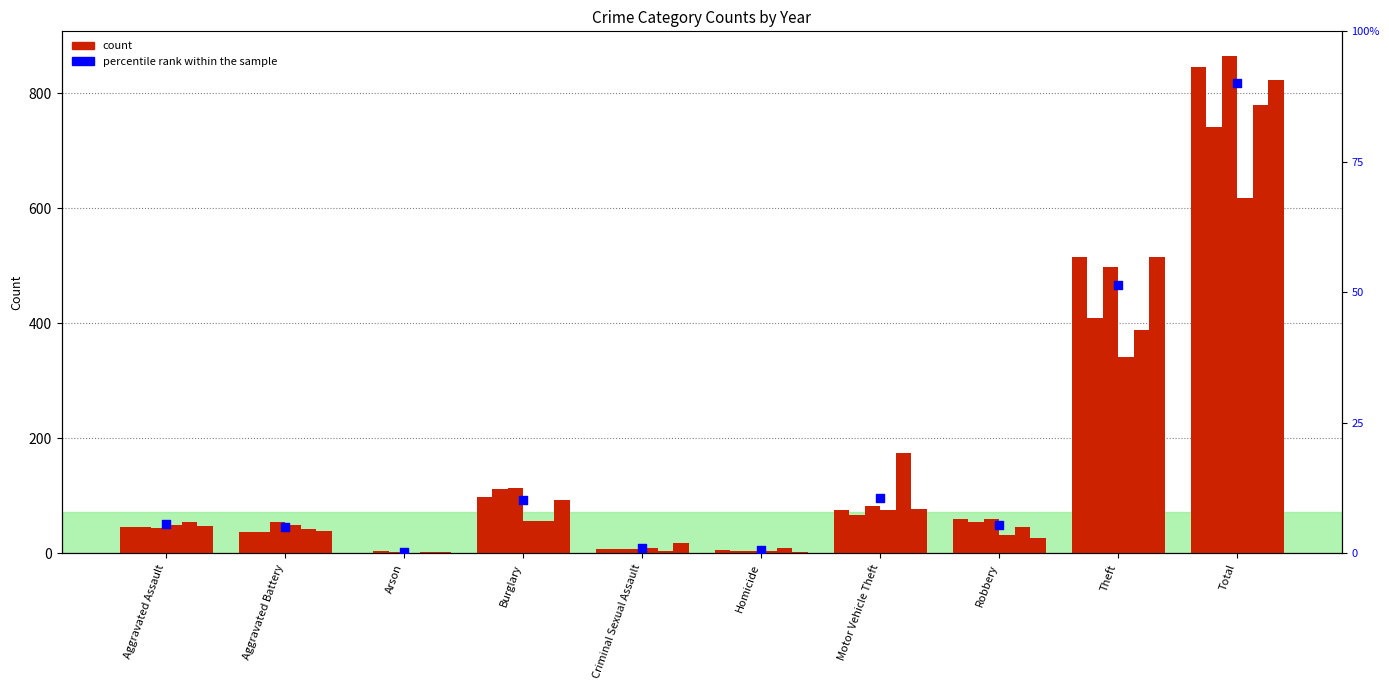

What is the ratio of the value at Aggravated Assault to the value at Burglary?

0.5